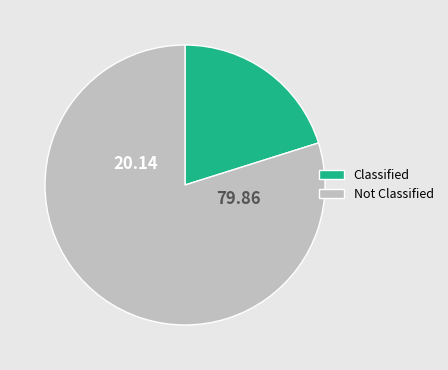

Does Classified represent more than half of the total?

No